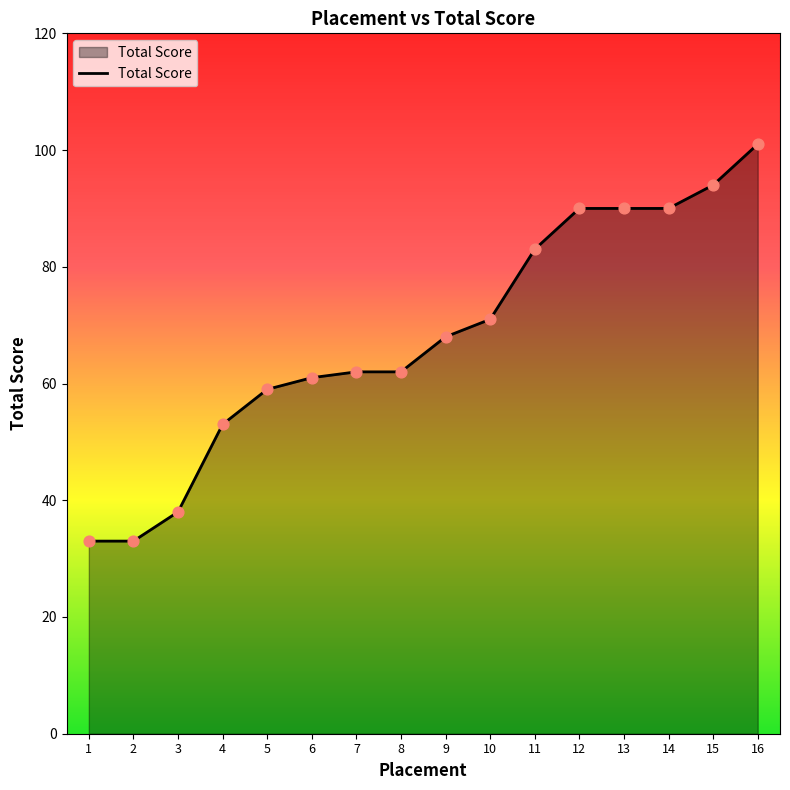

What is the change in value from 11 to 14?

+7